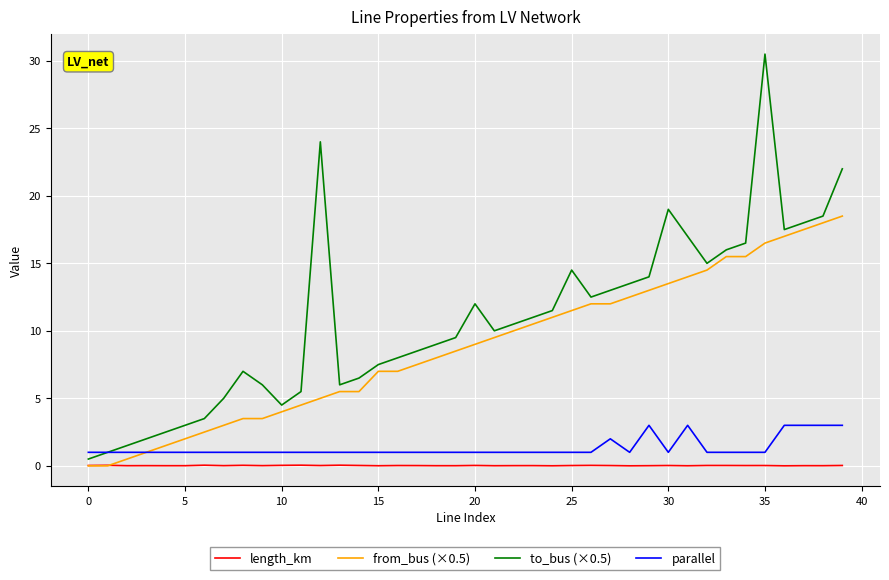

Rank the series by their maximum value, from highest to lowest.

to_bus (×0.5), from_bus (×0.5), parallel, length_km